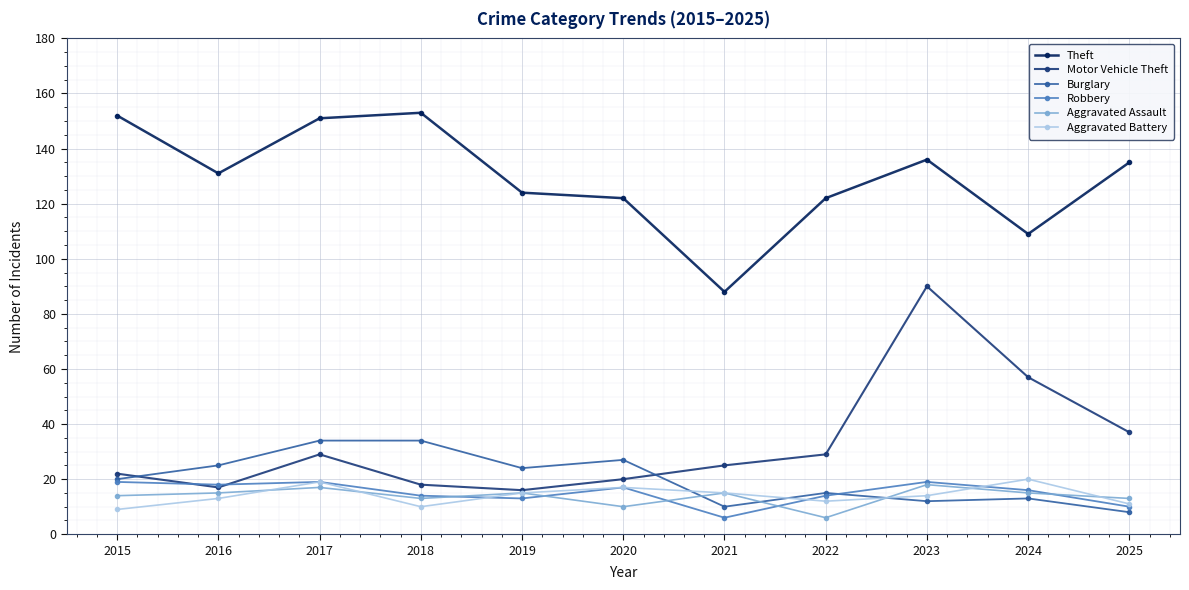

What is the sum of all Aggravated Battery values?

155